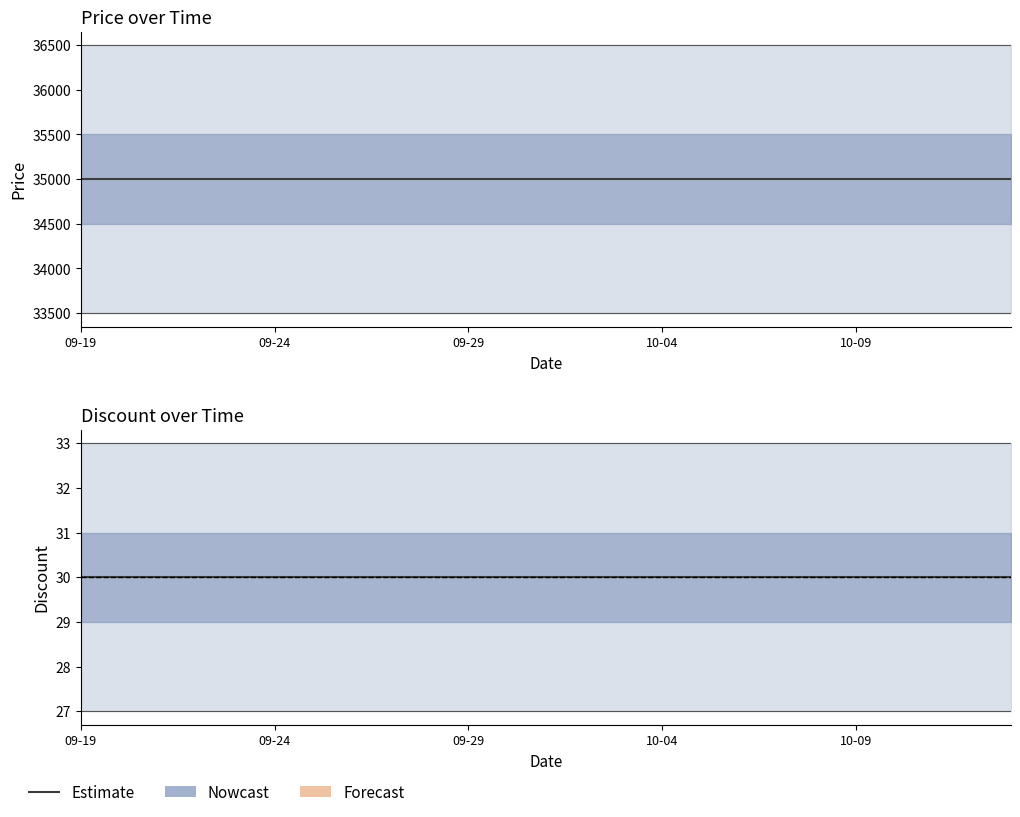

At which label does Price reach its peak?

2023-09-19